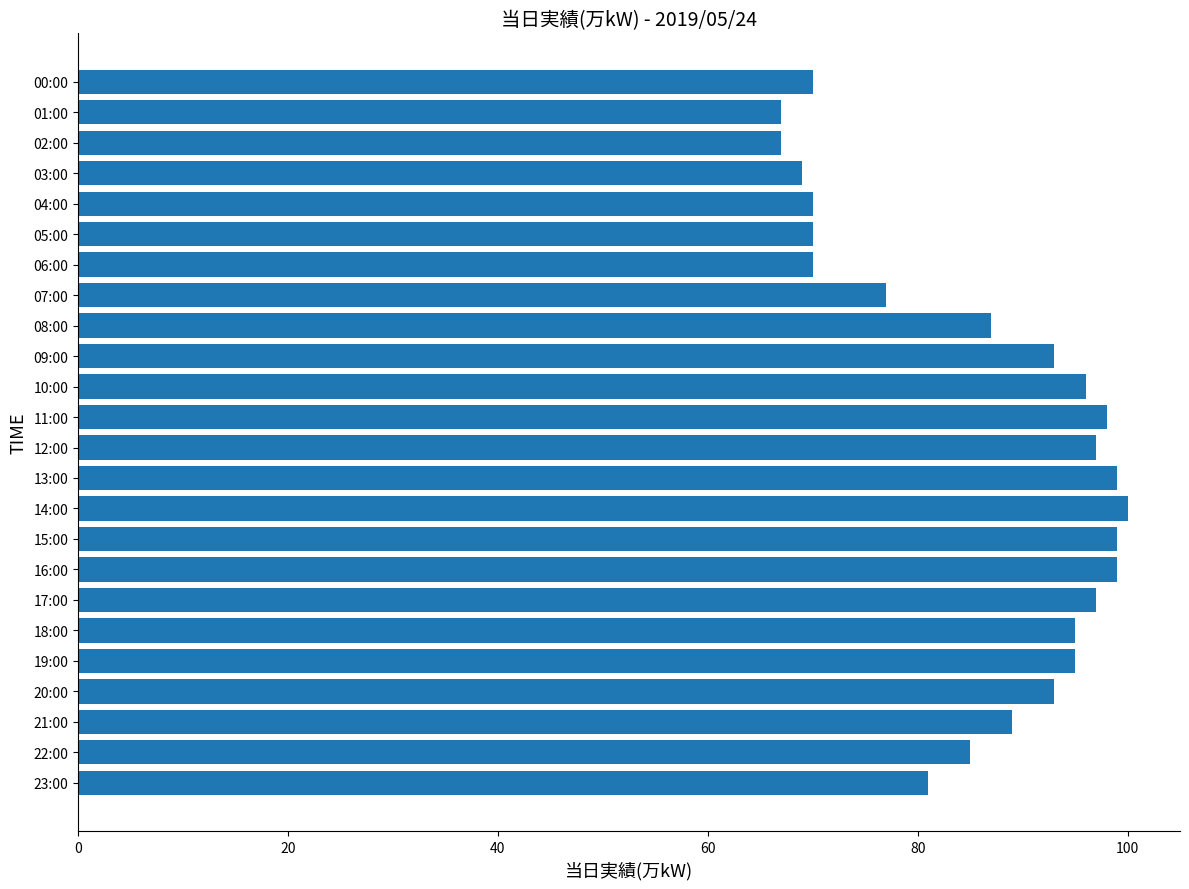

Are the bars horizontal?

Yes